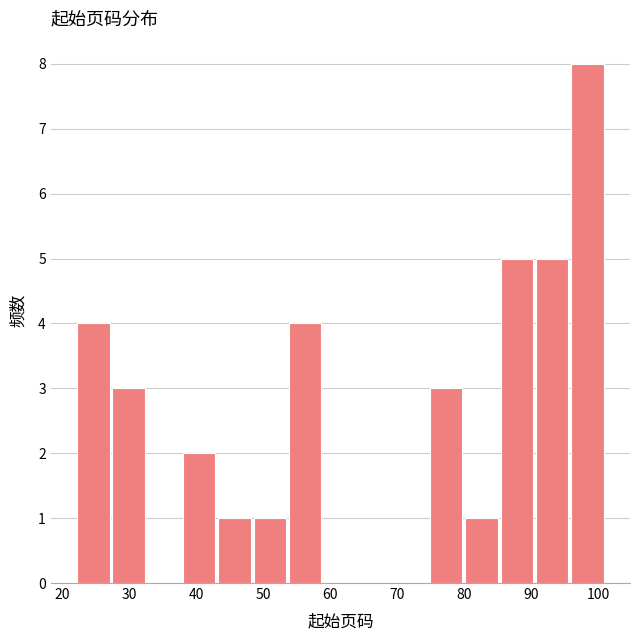

What is the height of the bar covering 22 to 27 on the x-axis? Neither the bar edges nor the heights are printed on the chart, so give them approximately, as read against the axes.

4